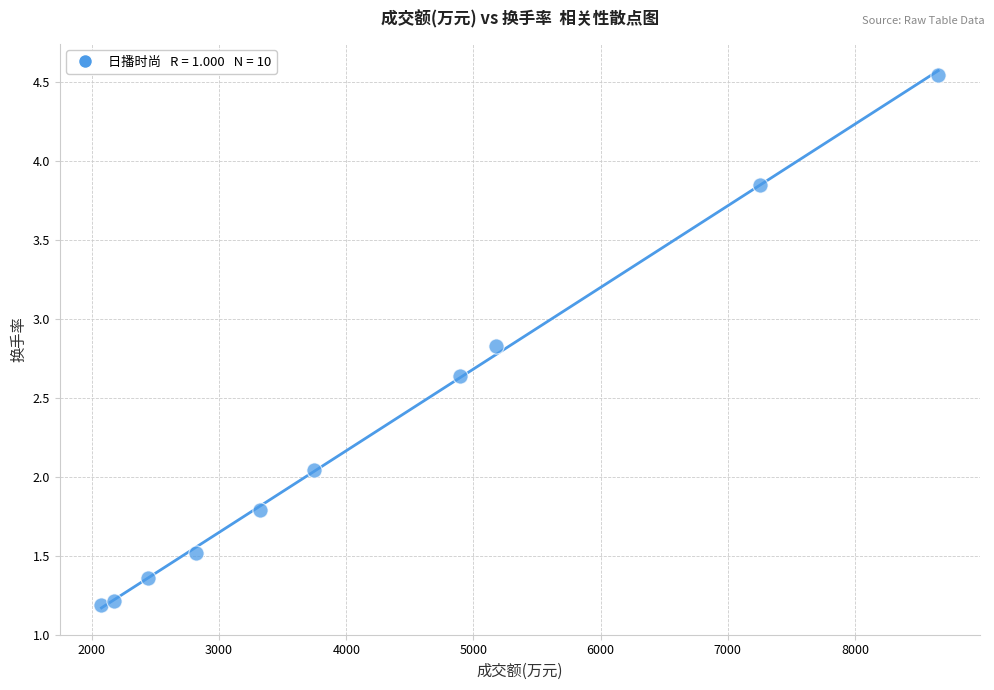

What is the average X value?

4256.0